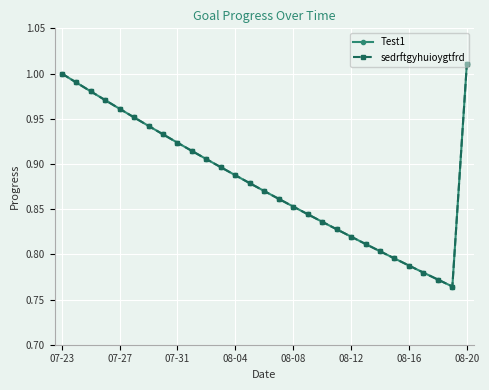

Is this an area chart (filled region under the line)?

No